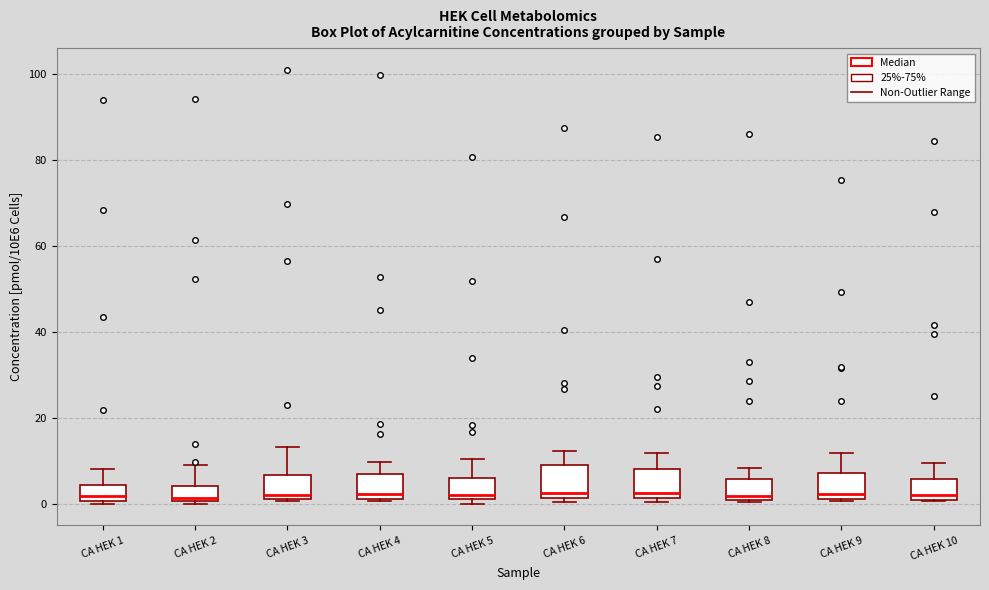

Where is the lower edge of the box for CA HEK 9 on the y-axis? The values are not printed on the chart, so give them approximately, as read against the axis.

2